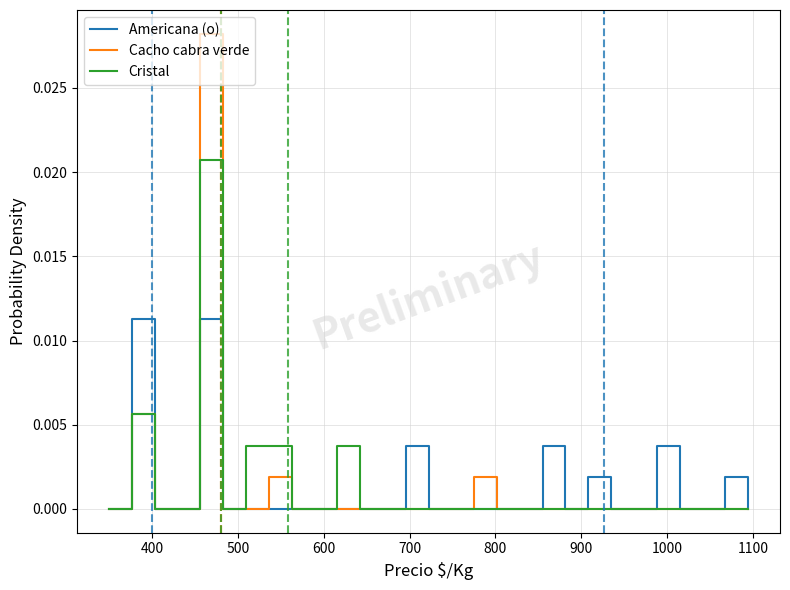

List the series in order of their peak value, highest first.

Cacho cabra verde, Cristal, Americana (o)